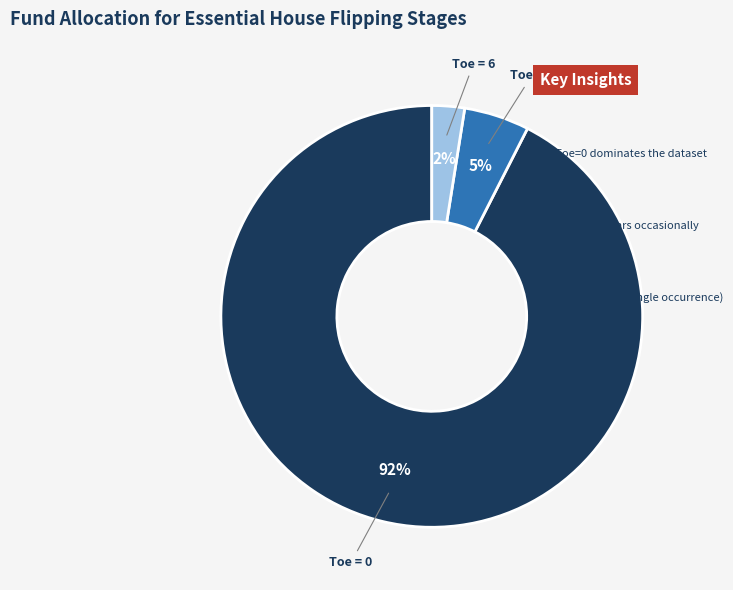

To the nearest percent, what is the average slice percentage?

33%